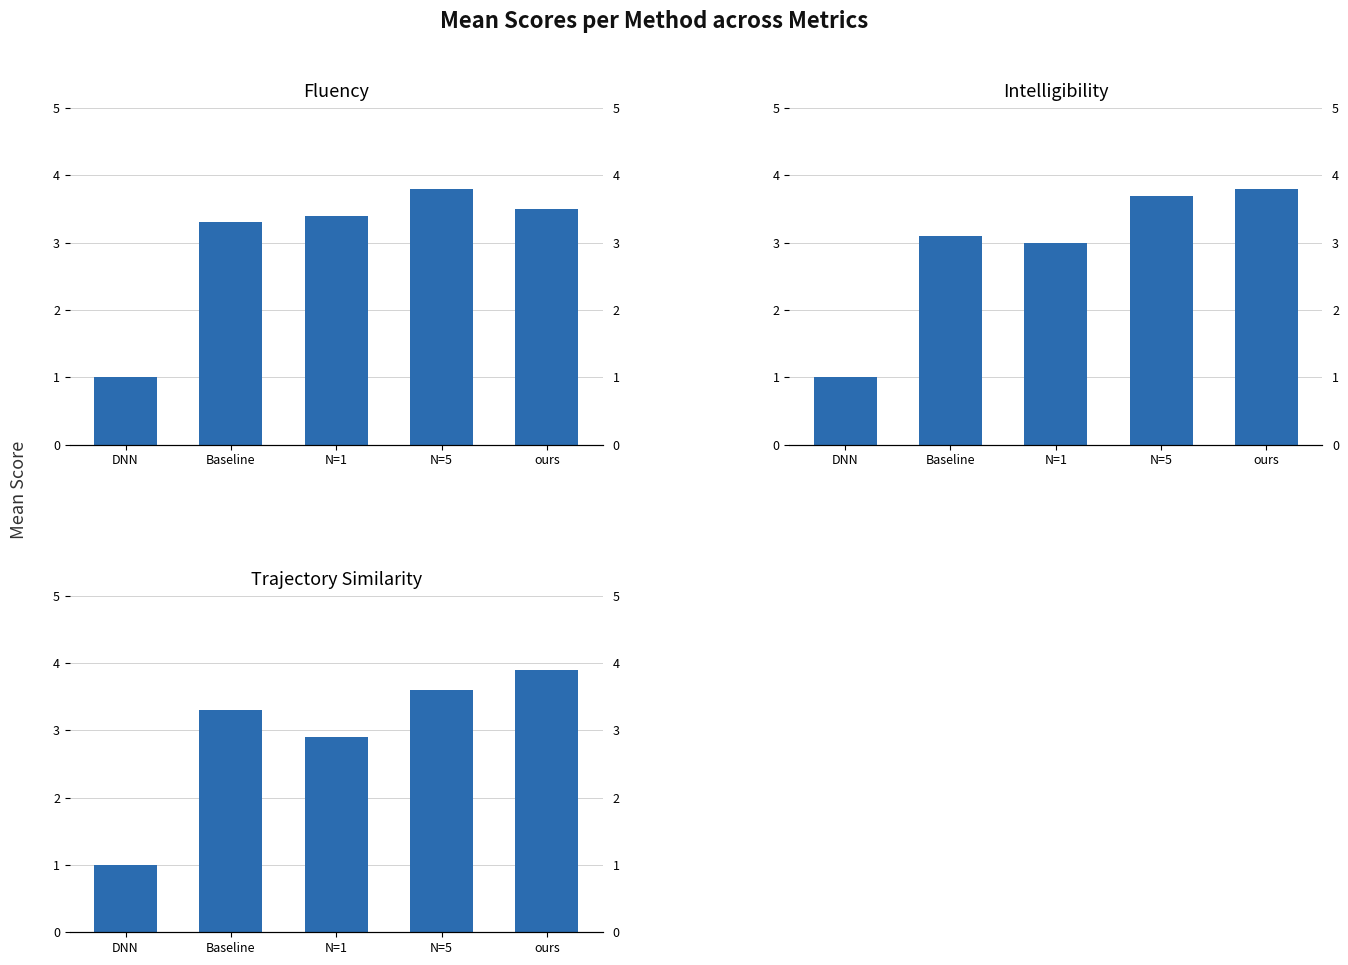

What is the difference between the highest and lowest values at N=1?

0.5